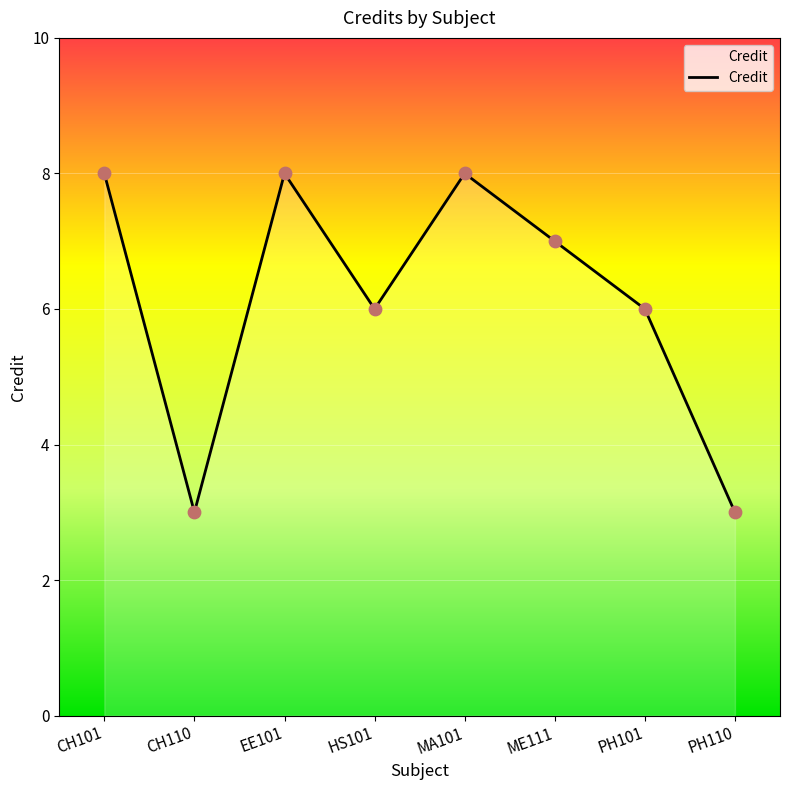

Between PH110 and PH101, which is larger?

PH101